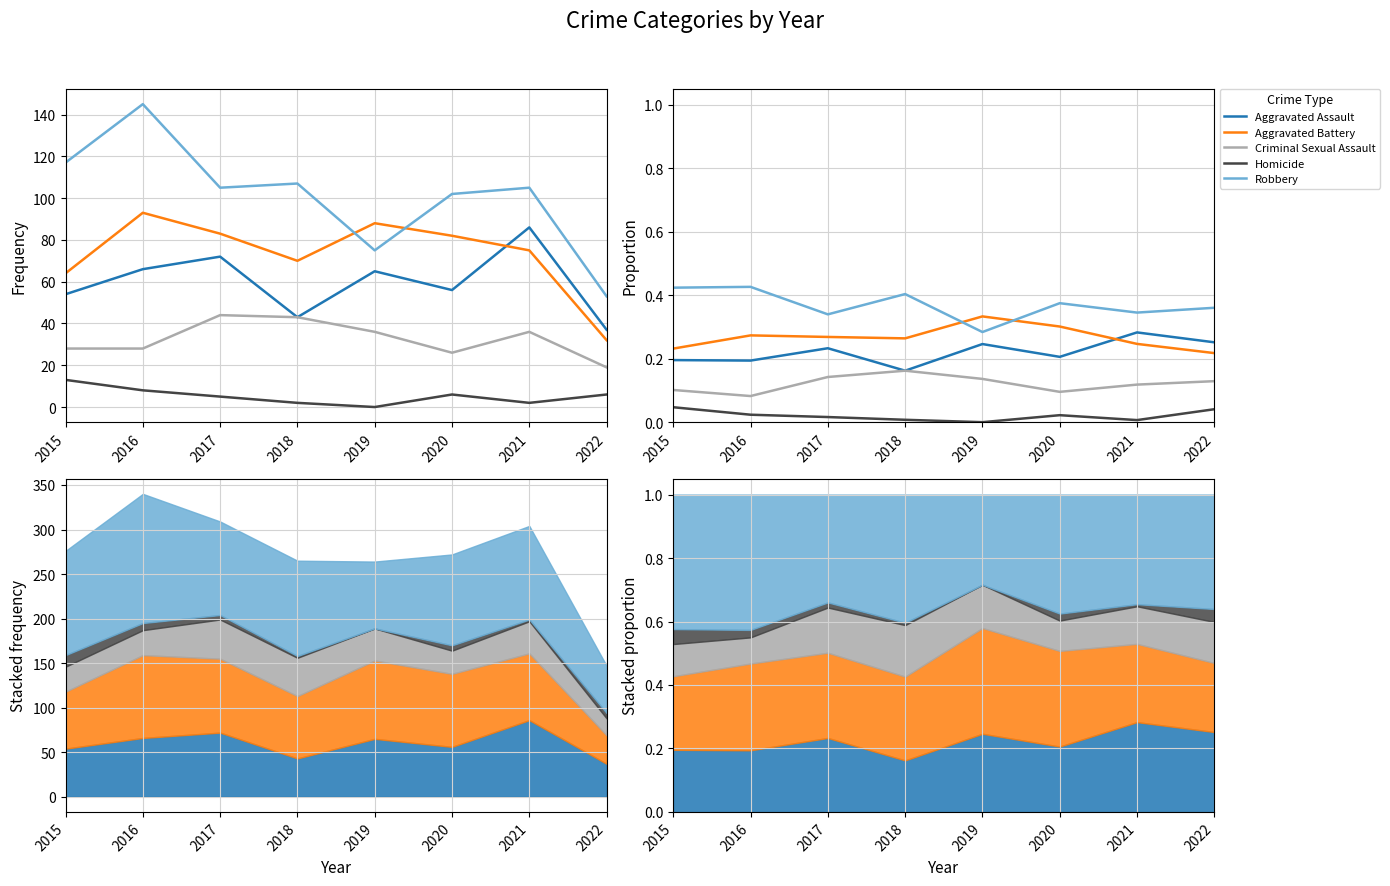

The value of Homicide at 2015 is 0.0. True or false?

False